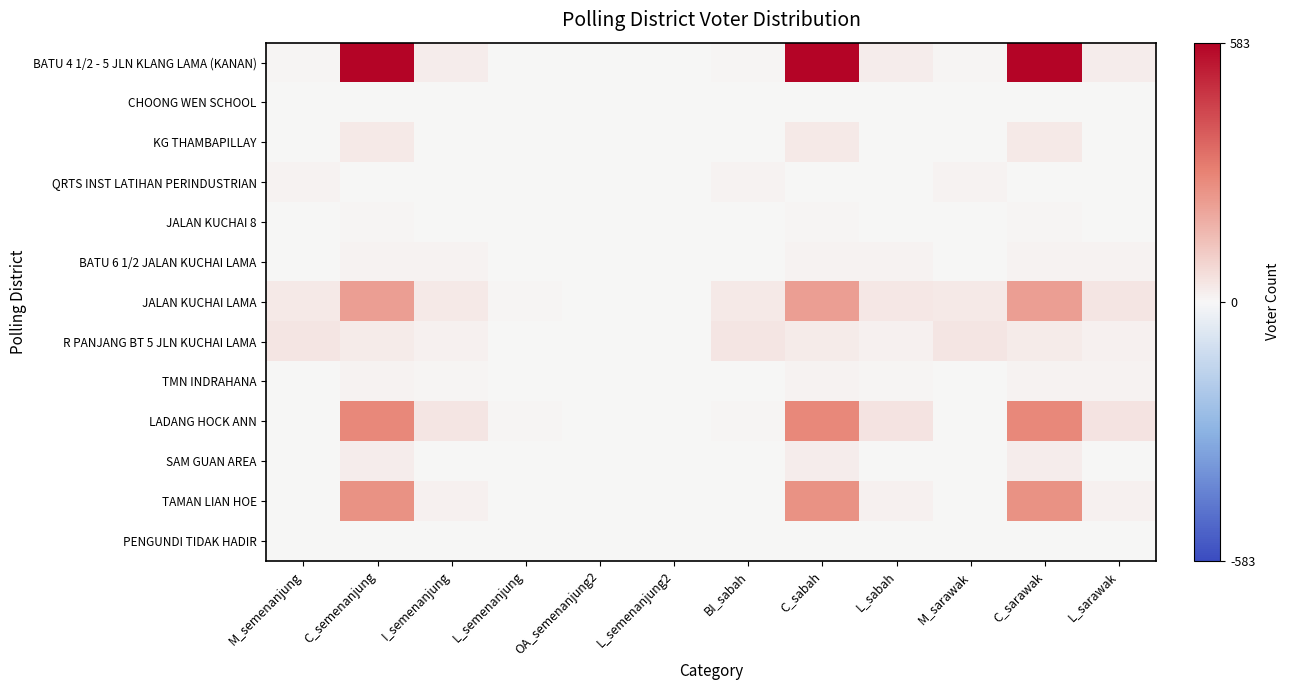

Reading right to left, what are all the values shown in this chart?

BATU 4 1/2 - 5 JLN KLANG LAMA (KANAN): L_sarawak=27	C_sarawak=583	M_sarawak=6	L_sabah=25	C_sabah=583	BI_sabah=8	L_semenanjung2=2	OA_semenanjung2=2	L_semenanjung=4	I_semenanjung=23	C_semenanjung=583	M_semenanjung=6
CHOONG WEN SCHOOL: L_sarawak=0	C_sarawak=1	M_sarawak=0	L_sabah=0	C_sabah=1	BI_sabah=0	L_semenanjung2=0	OA_semenanjung2=0	L_semenanjung=0	I_semenanjung=0	C_semenanjung=1	M_semenanjung=0
KG THAMBAPILLAY: L_sarawak=1	C_sarawak=35	M_sarawak=0	L_sabah=1	C_sabah=35	BI_sabah=0	L_semenanjung2=0	OA_semenanjung2=0	L_semenanjung=0	I_semenanjung=1	C_semenanjung=35	M_semenanjung=0
QRTS INST LATIHAN PERINDUSTRIAN: L_sarawak=2	C_sarawak=0	M_sarawak=12	L_sabah=2	C_sabah=0	BI_sabah=12	L_semenanjung2=0	OA_semenanjung2=0	L_semenanjung=0	I_semenanjung=2	C_semenanjung=0	M_semenanjung=12
JALAN KUCHAI 8: L_sarawak=0	C_sarawak=6	M_sarawak=1	L_sabah=0	C_sabah=6	BI_sabah=1	L_semenanjung2=0	OA_semenanjung2=0	L_semenanjung=0	I_semenanjung=0	C_semenanjung=6	M_semenanjung=1
BATU 6 1/2 JALAN KUCHAI LAMA: L_sarawak=11	C_sarawak=10	M_sarawak=3	L_sabah=11	C_sabah=10	BI_sabah=3	L_semenanjung2=0	OA_semenanjung2=0	L_semenanjung=0	I_semenanjung=11	C_semenanjung=10	M_semenanjung=3
JALAN KUCHAI LAMA: L_sarawak=41	C_sarawak=223	M_sarawak=33	L_sabah=39	C_sabah=223	BI_sabah=34	L_semenanjung2=3	OA_semenanjung2=3	L_semenanjung=6	I_semenanjung=36	C_semenanjung=223	M_semenanjung=33
R PANJANG BT 5 JLN KUCHAI LAMA: L_sarawak=17	C_sarawak=31	M_sarawak=41	L_sabah=17	C_sabah=31	BI_sabah=41	L_semenanjung2=0	OA_semenanjung2=1	L_semenanjung=1	I_semenanjung=17	C_semenanjung=31	M_semenanjung=41
TMN INDRAHANA: L_sarawak=10	C_sarawak=12	M_sarawak=1	L_sabah=9	C_sabah=12	BI_sabah=2	L_semenanjung2=0	OA_semenanjung2=1	L_semenanjung=1	I_semenanjung=9	C_semenanjung=12	M_semenanjung=1
LADANG HOCK ANN: L_sarawak=50	C_sarawak=277	M_sarawak=3	L_sabah=47	C_sabah=277	BI_sabah=5	L_semenanjung2=2	OA_semenanjung2=3	L_semenanjung=5	I_semenanjung=45	C_semenanjung=277	M_semenanjung=3
SAM GUAN AREA: L_sarawak=1	C_sarawak=26	M_sarawak=0	L_sabah=1	C_sabah=26	BI_sabah=0	L_semenanjung2=0	OA_semenanjung2=0	L_semenanjung=0	I_semenanjung=1	C_semenanjung=26	M_semenanjung=0
TAMAN LIAN HOE: L_sarawak=17	C_sarawak=255	M_sarawak=0	L_sabah=17	C_sabah=255	BI_sabah=0	L_semenanjung2=0	OA_semenanjung2=0	L_semenanjung=0	I_semenanjung=17	C_semenanjung=255	M_semenanjung=0
PENGUNDI TIDAK HADIR: L_sarawak=0	C_sarawak=1	M_sarawak=0	L_sabah=0	C_sabah=1	BI_sabah=0	L_semenanjung2=0	OA_semenanjung2=0	L_semenanjung=0	I_semenanjung=0	C_semenanjung=1	M_semenanjung=0